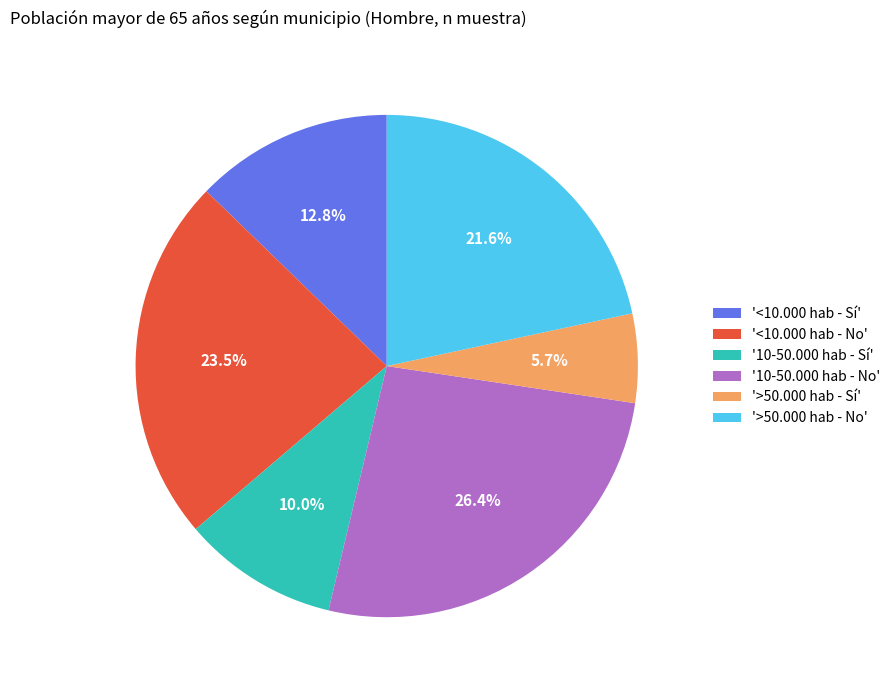

Which slice is the smallest?

'>50.000 hab - Sí'